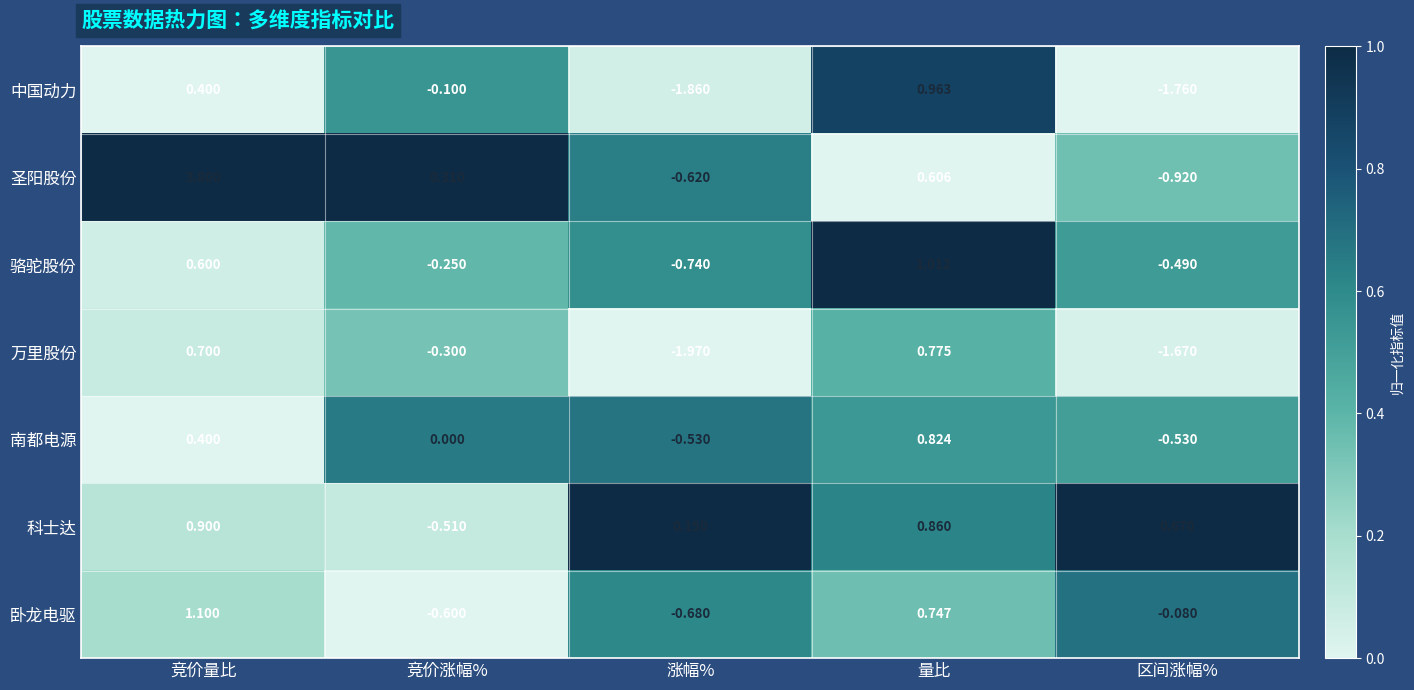

Which series has the largest total across all categories?

圣阳股份